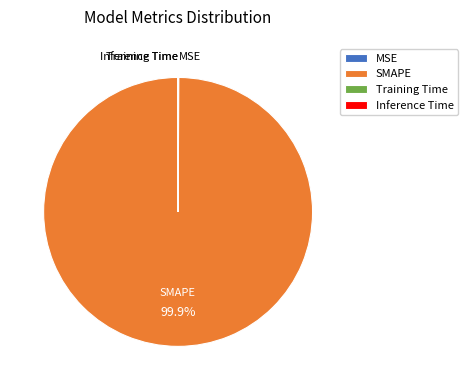

Which slice is the largest?

SMAPE